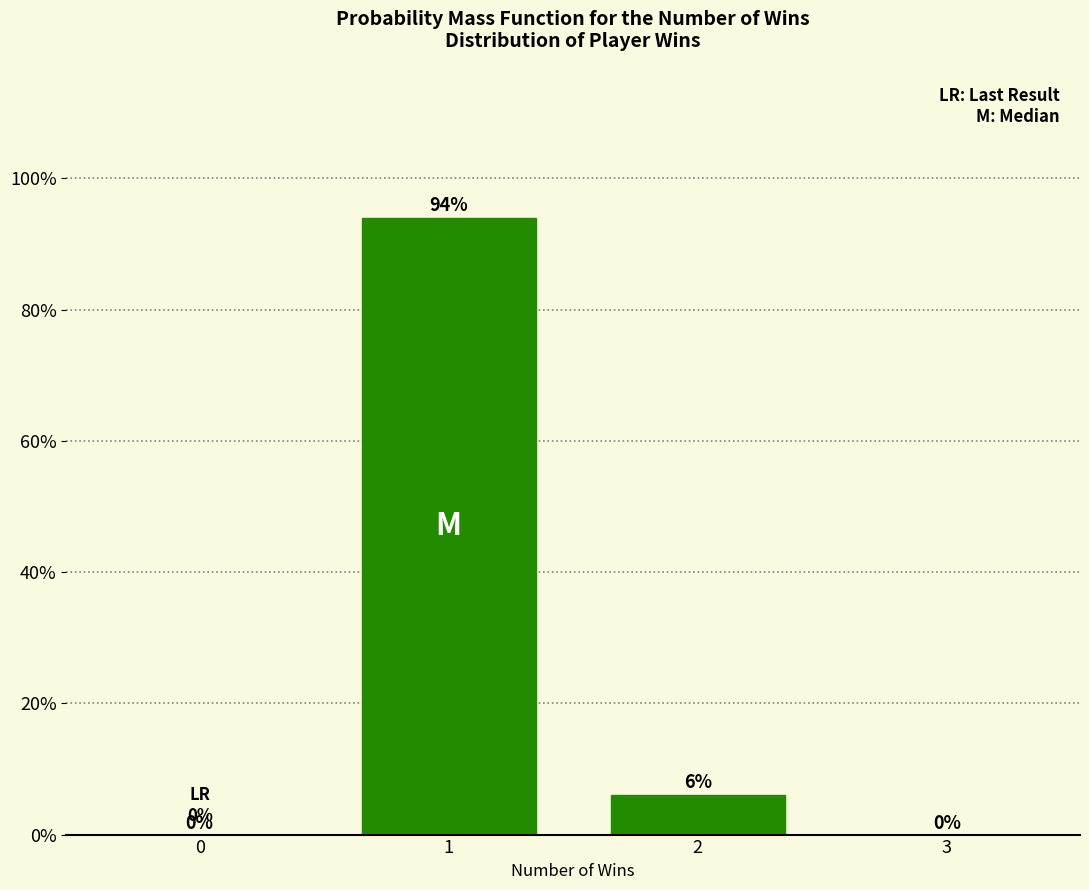

Reading right to left, extract all data points from this chart.

3=0	2=6	1=94	0=0